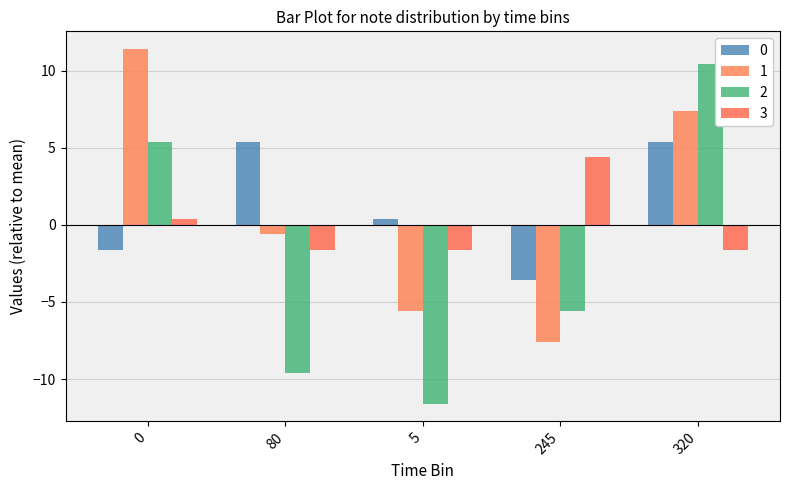

What position from the right is 0?

5